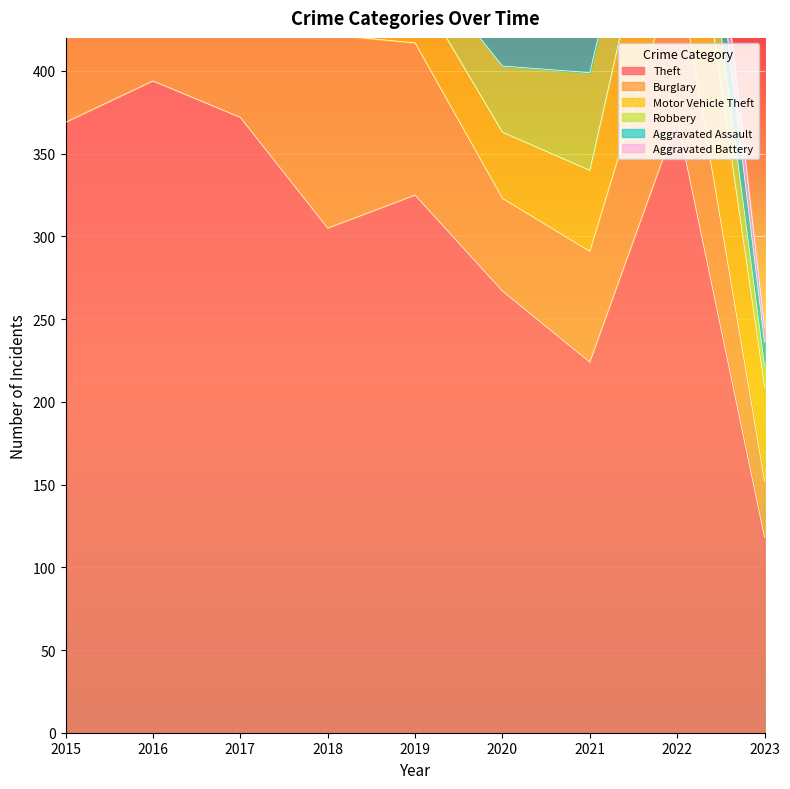

Which series changed the most between 2015 and 2022?

Burglary